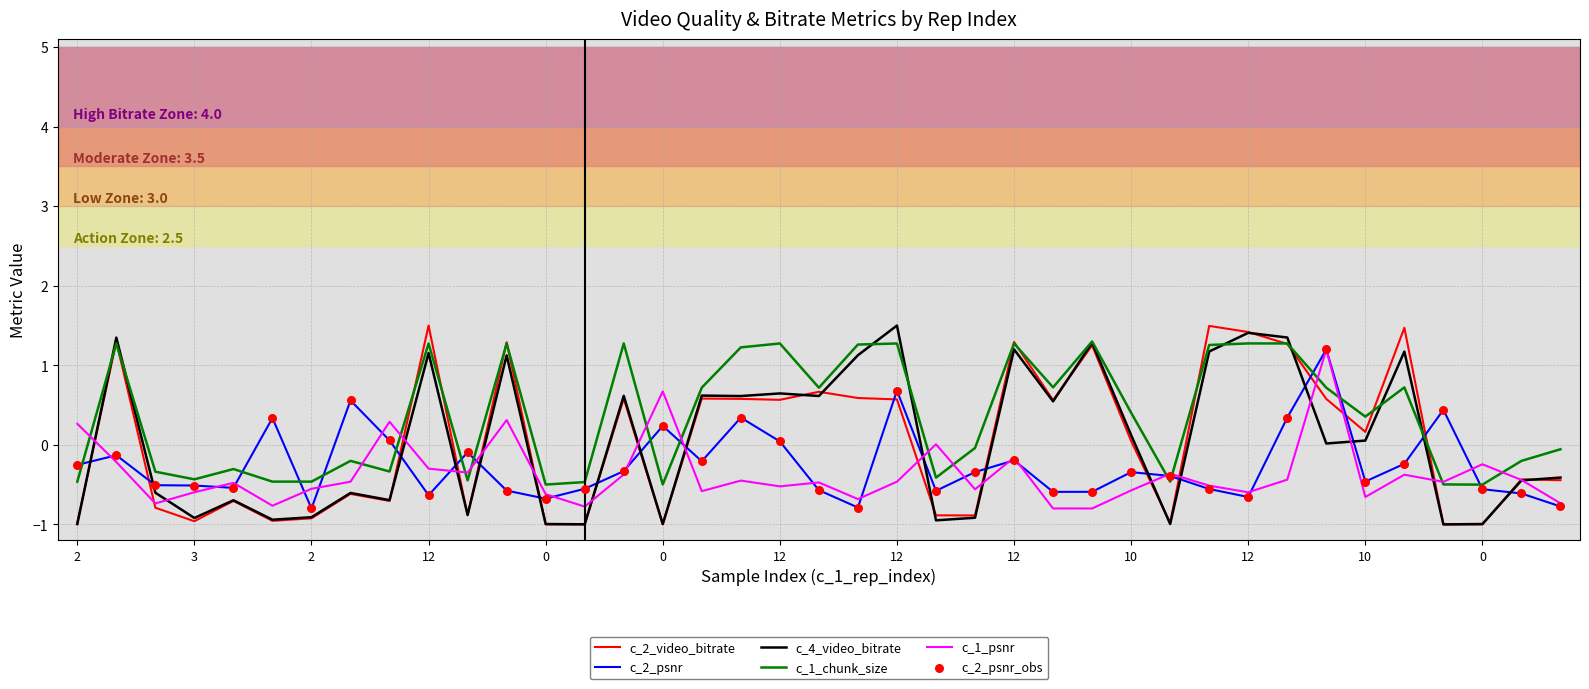

Which series has the largest total across all categories?

c_1_chunk_size